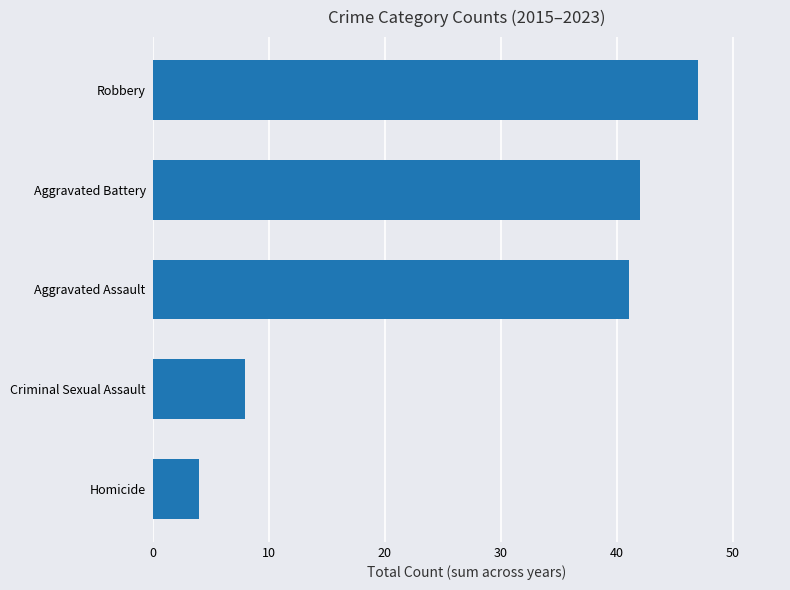

What is the approximate value at Aggravated Battery, to the nearest 10?

40